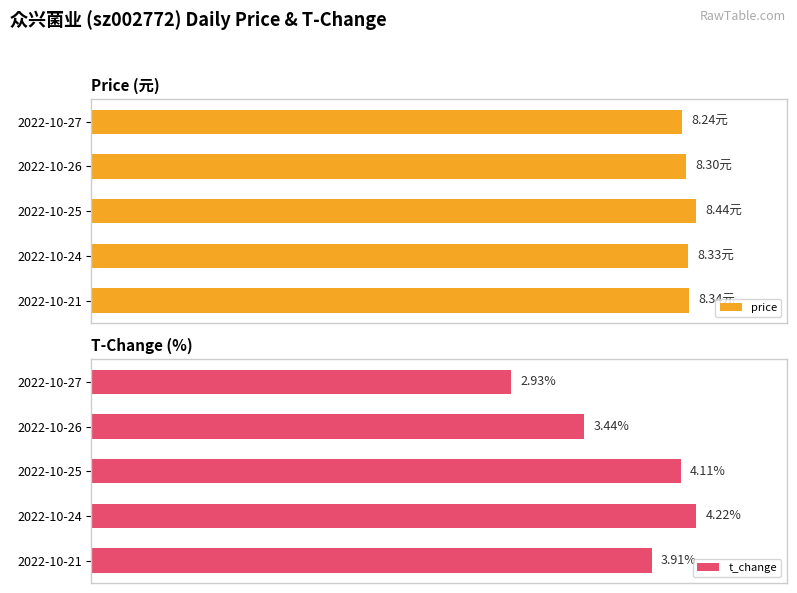

What is the difference between the maximum and minimum values in the price series?

2.4